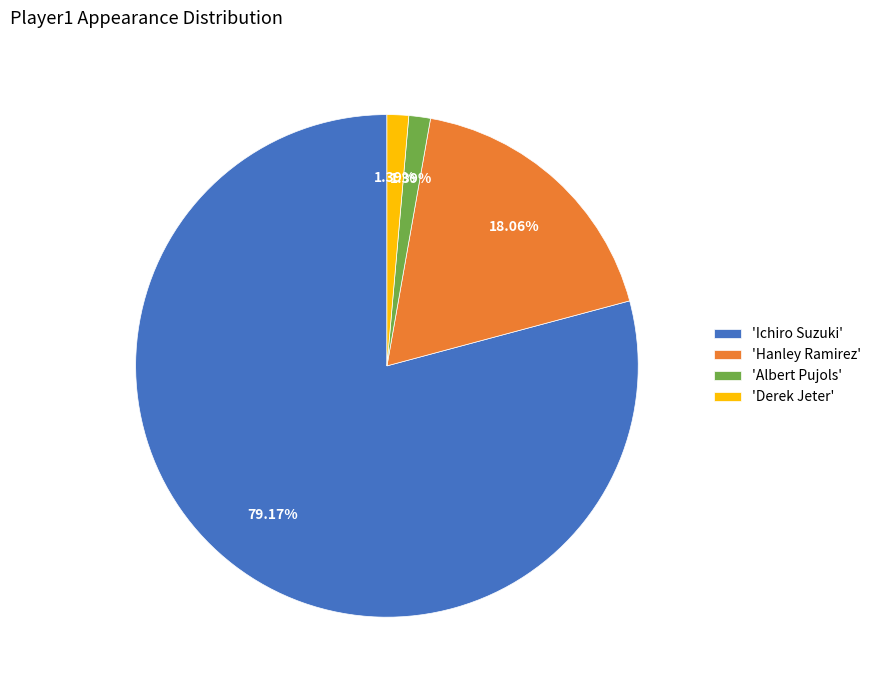

Do 'Albert Pujols' and 'Hanley Ramirez' together represent more than half of the pie?

No